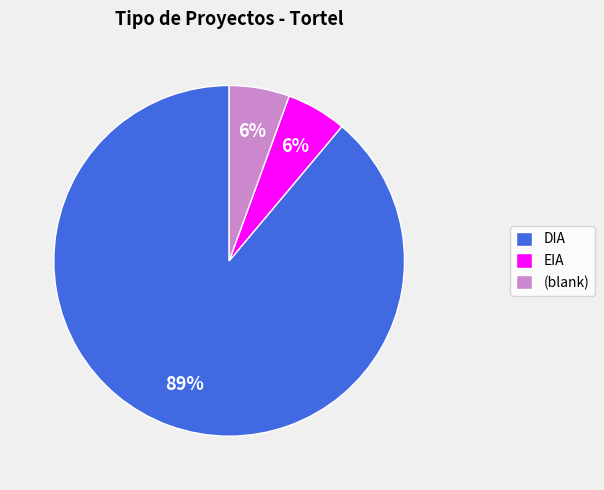

To the nearest percent, what is the combined percentage of EIA and DIA?

94%